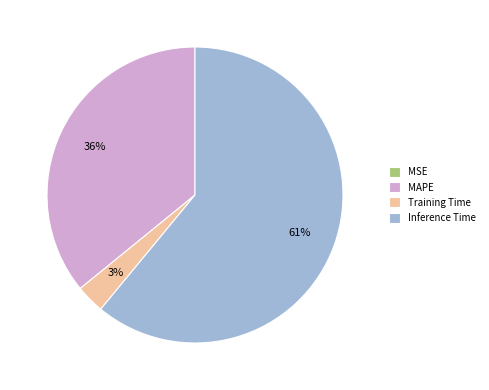

To the nearest percent, what is the difference between the largest and smallest slice percentages?

61%